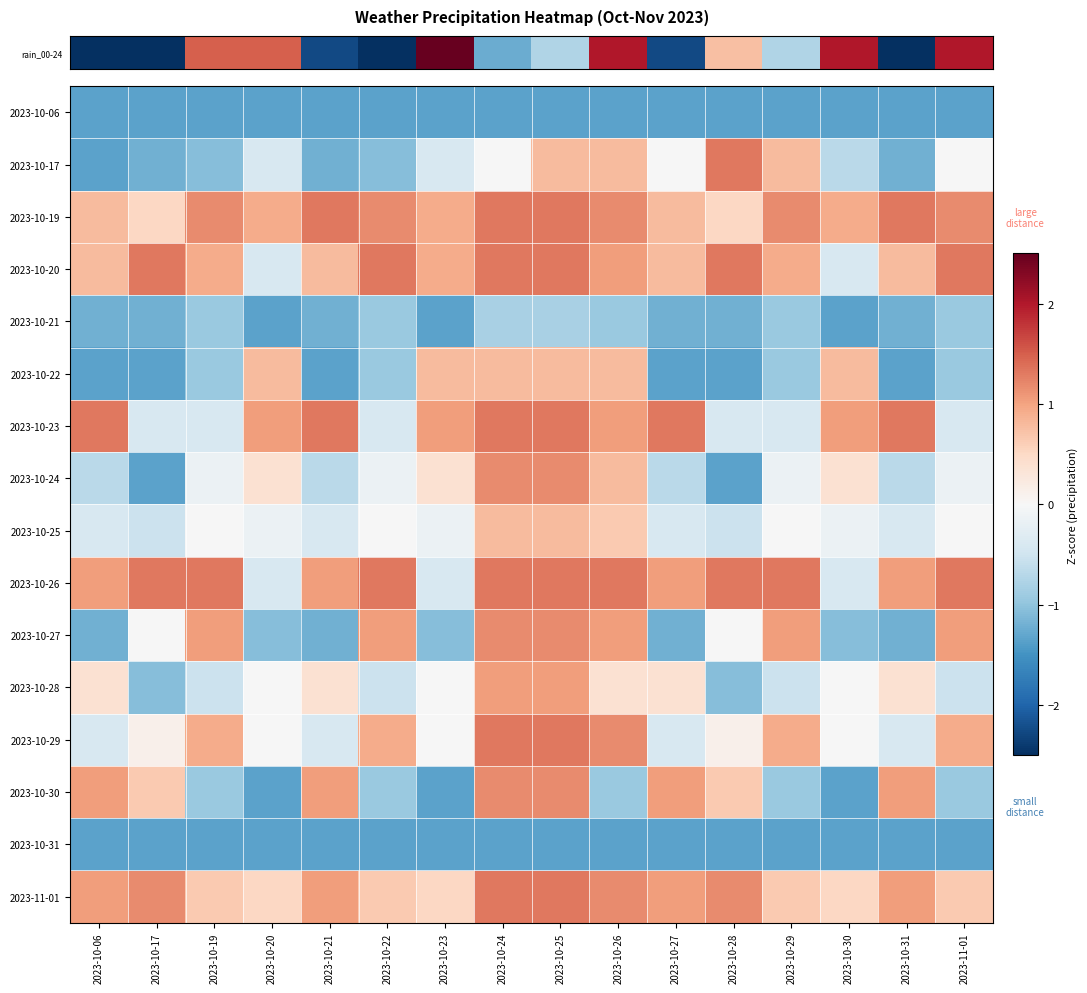

What is the difference between the highest and lowest values at 2023-10-19?

2.6